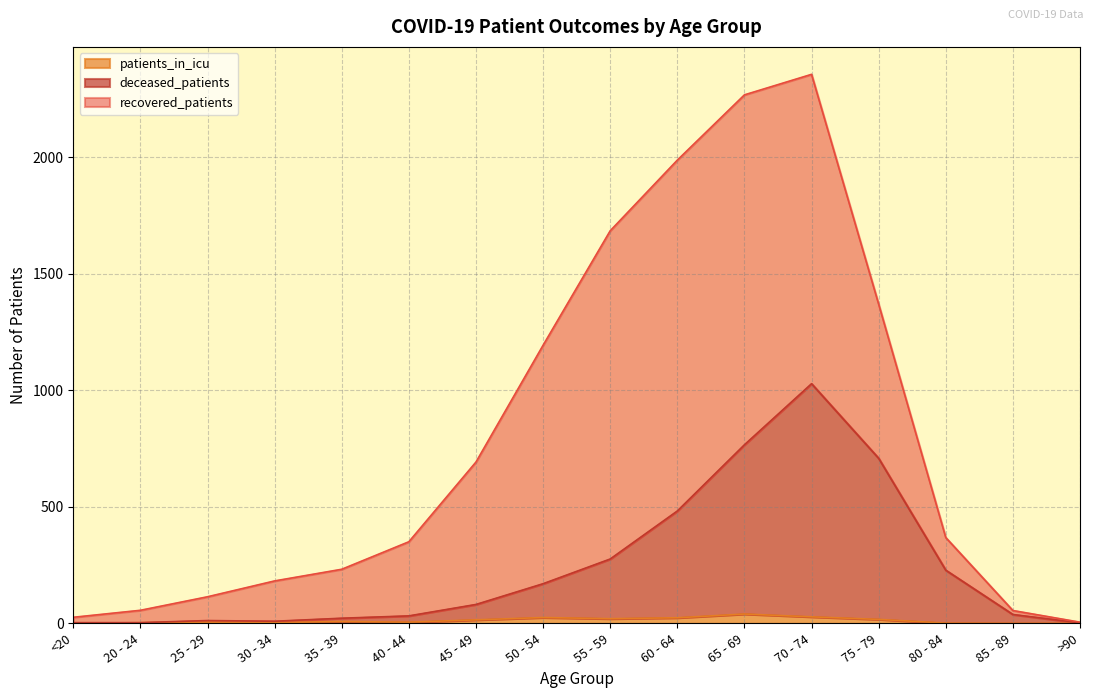

What is the label of the 16th point from the right?

<20